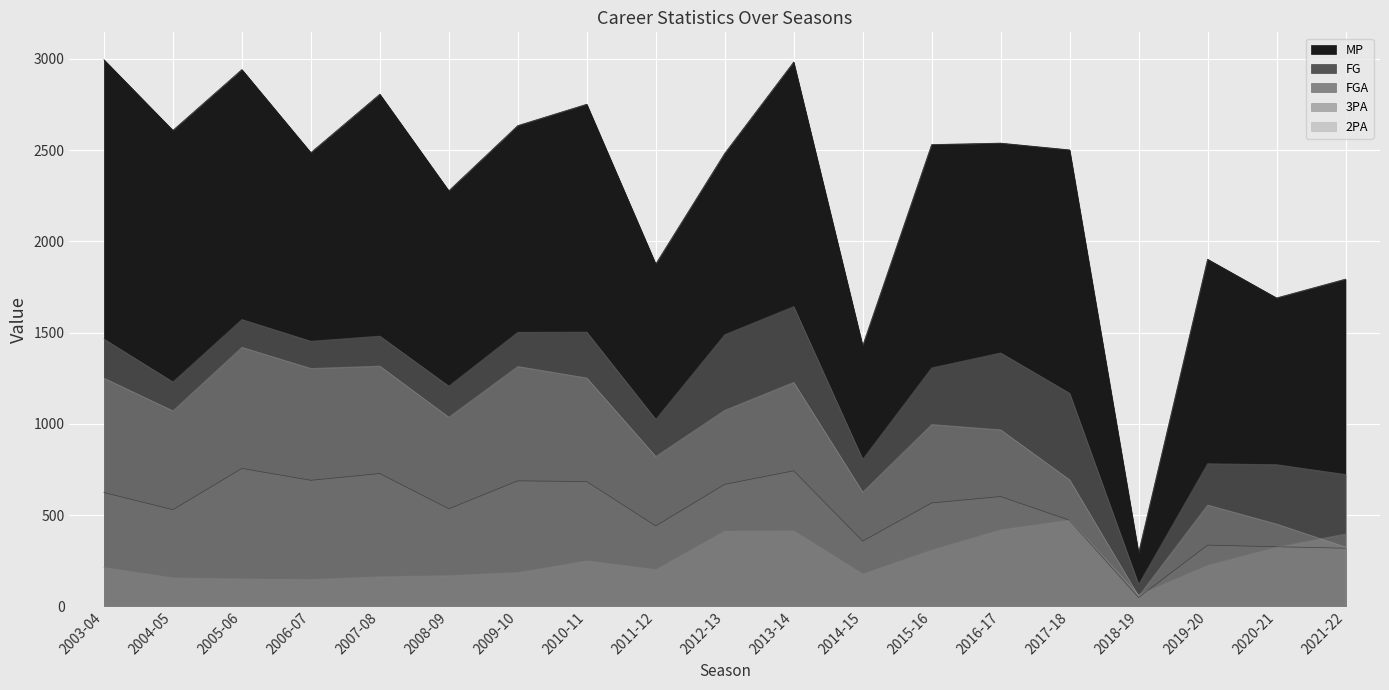

How many values in the 2PA series exceed 1037?

9